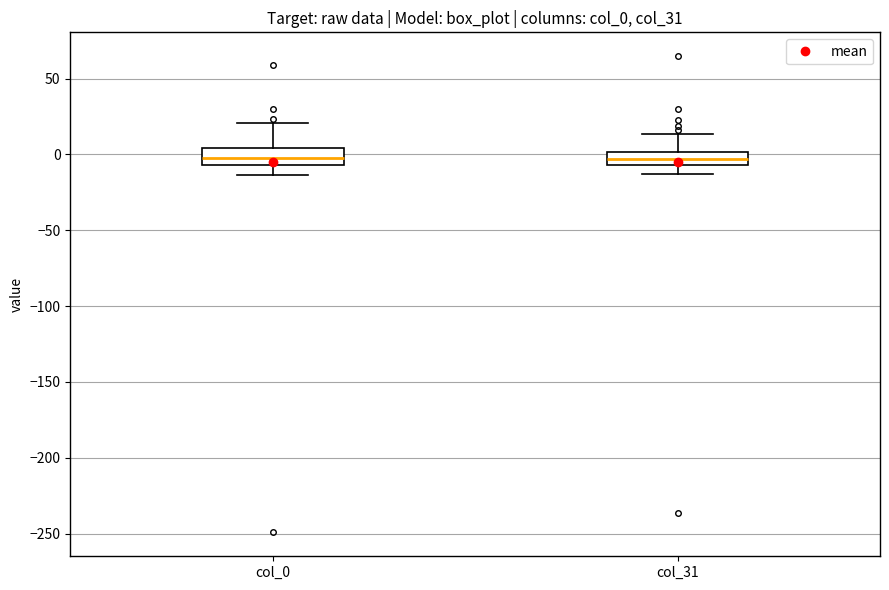

Reading left to right, transcribe this box plot: for each box, give where its median line is, the range the box spans, and where its two whiskers end, as read against the y-axis. The values are not printed on the chart, so give them approximately, as read against the axis.

col_0: median -5 (inside the box), box -5 to 5, whiskers -15 to 20
col_31: median -5 (inside the box), box -5 to 0, whiskers -15 to 15